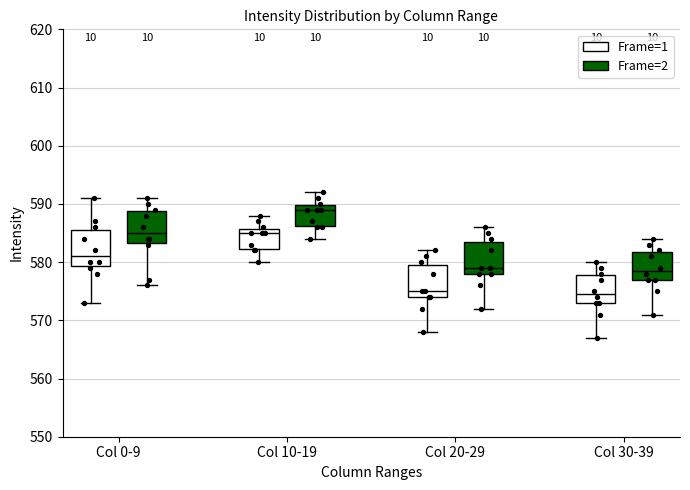

Reading left to right, read every box against the y-axis: the position of its median line, the range the box covers, and the ends of its whiskers. The values are not printed on the chart, so give them approximately, as read against the axis.

Col 0-9 (Frame=1): median 581, box 579 to 586, whiskers 573 to 591
Col 0-9 (Frame=2): median 585, box 583 to 589, whiskers 576 to 591
Col 10-19 (Frame=1): median 585, box 582 to 586, whiskers 580 to 588
Col 10-19 (Frame=2): median 589, box 586 to 590, whiskers 584 to 592
Col 20-29 (Frame=1): median 575, box 574 to 580, whiskers 568 to 582
Col 20-29 (Frame=2): median 579, box 578 to 584, whiskers 572 to 586
Col 30-39 (Frame=1): median 575, box 573 to 578, whiskers 567 to 580
Col 30-39 (Frame=2): median 579, box 577 to 582, whiskers 571 to 584